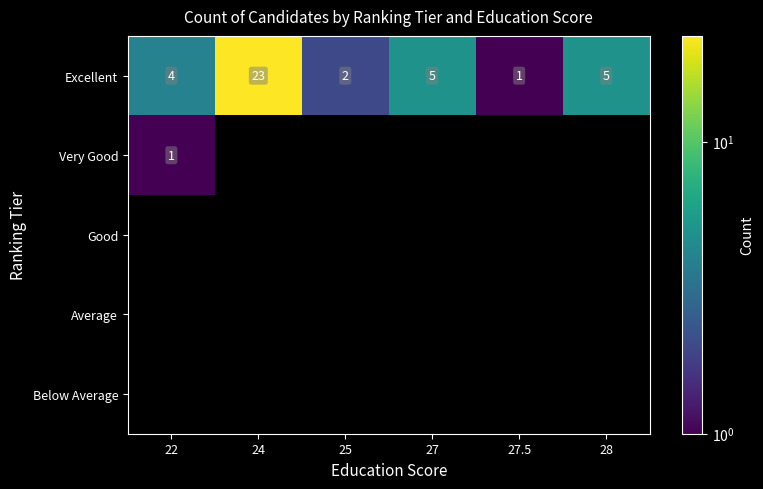

What is the difference between the highest and lowest values at 28?

5